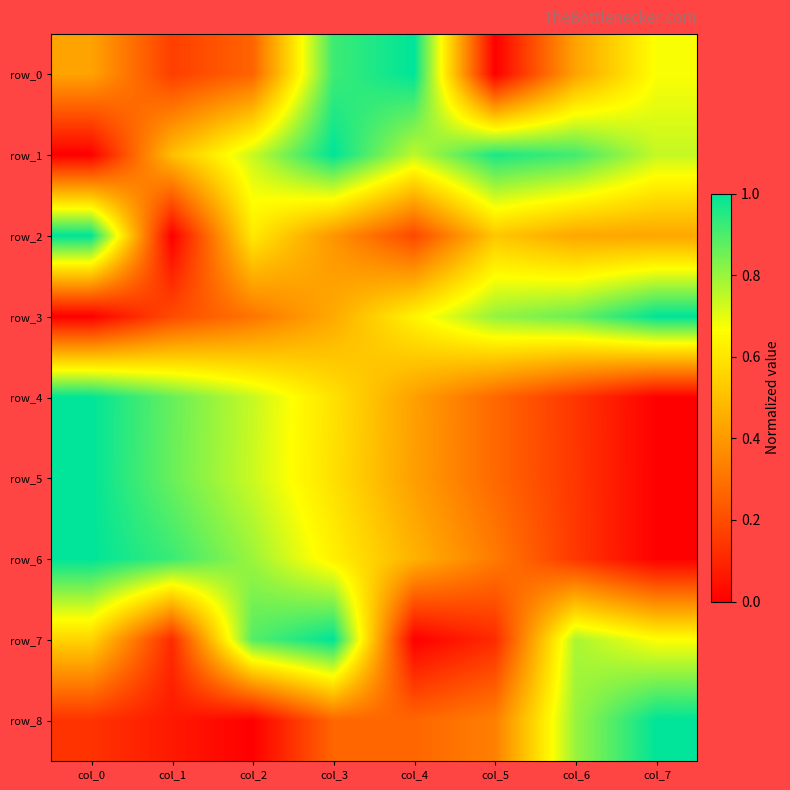

What is the total value across all series at col_3?

5.8